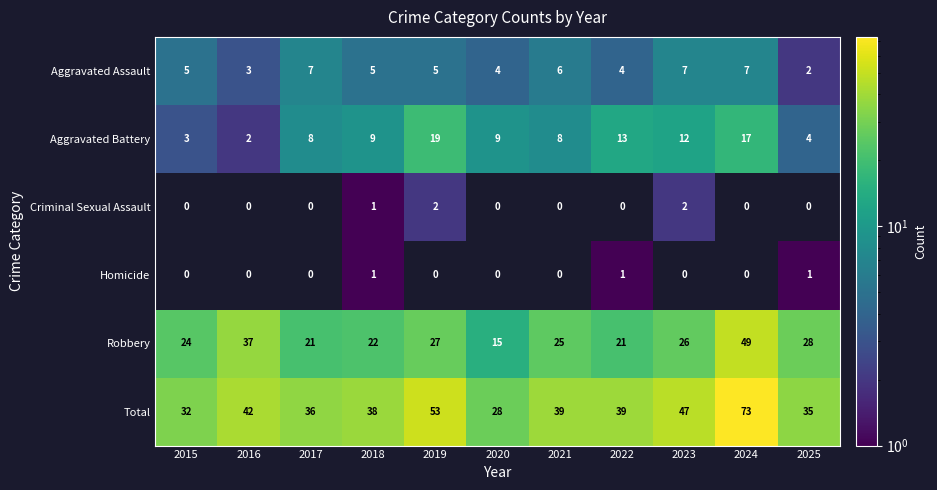

How many series are shown in this chart?

6